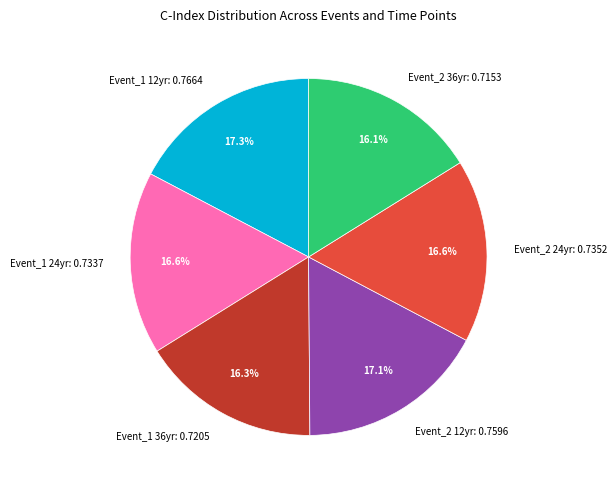

Which has a higher value, Event_1 12yr or Event_1 24yr?

Event_1 12yr